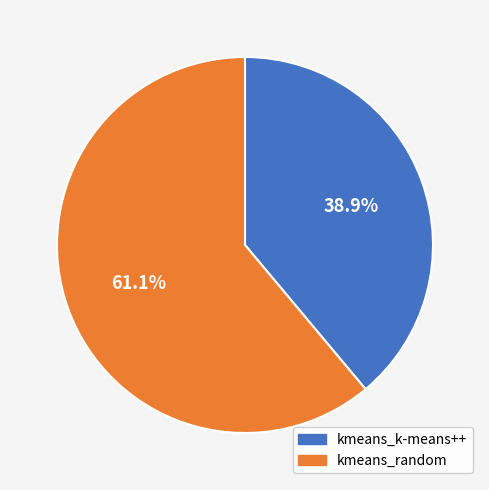

To the nearest percent, what portion does kmeans_random represent?

61%